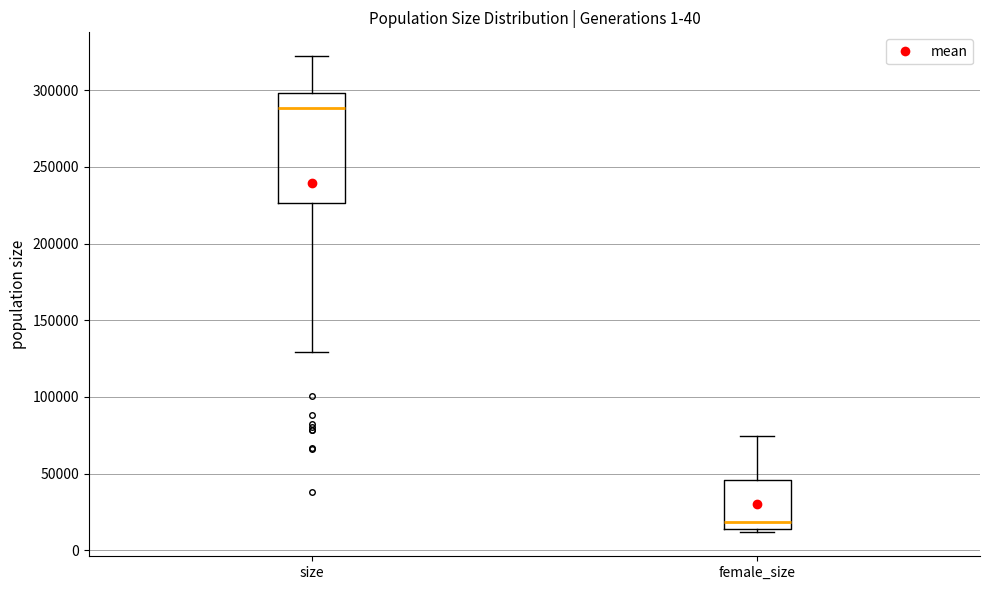

Where does the lower whisker of the box for size end on the y-axis? The values are not printed on the chart, so give them approximately, as read against the axis.

130000